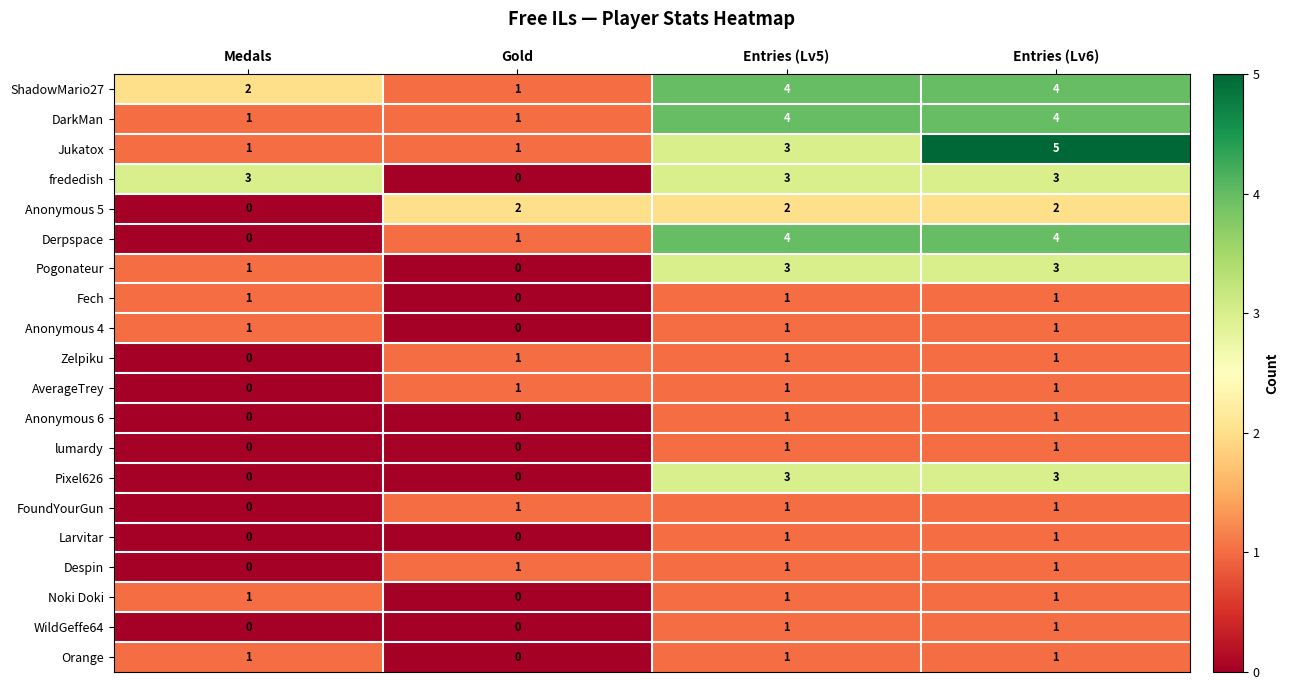

Is it true that Jukatox equals 2 at Entries (Lv5)?

False